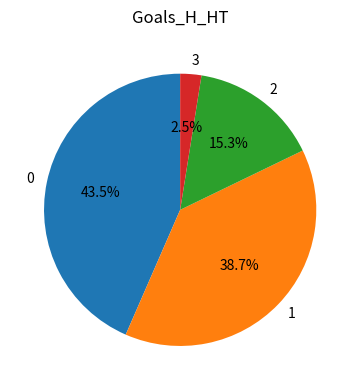

What portion of the pie excludes 2?

84.7%